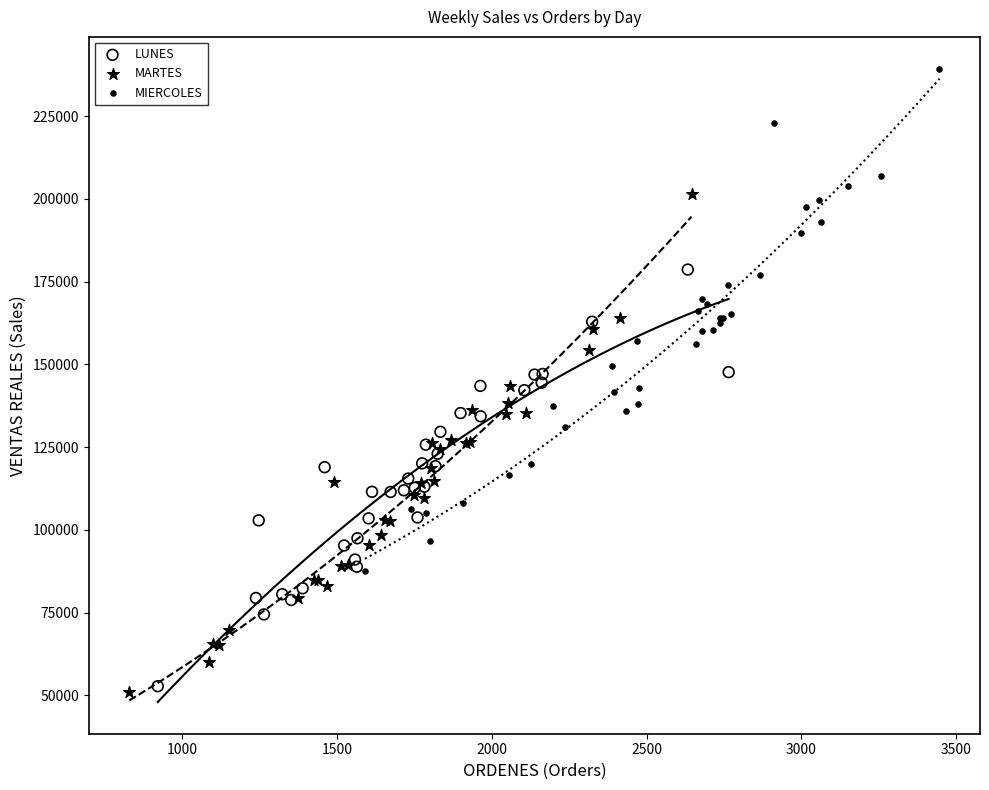

Which series reaches the maximum Y coordinate?

MIERCOLES